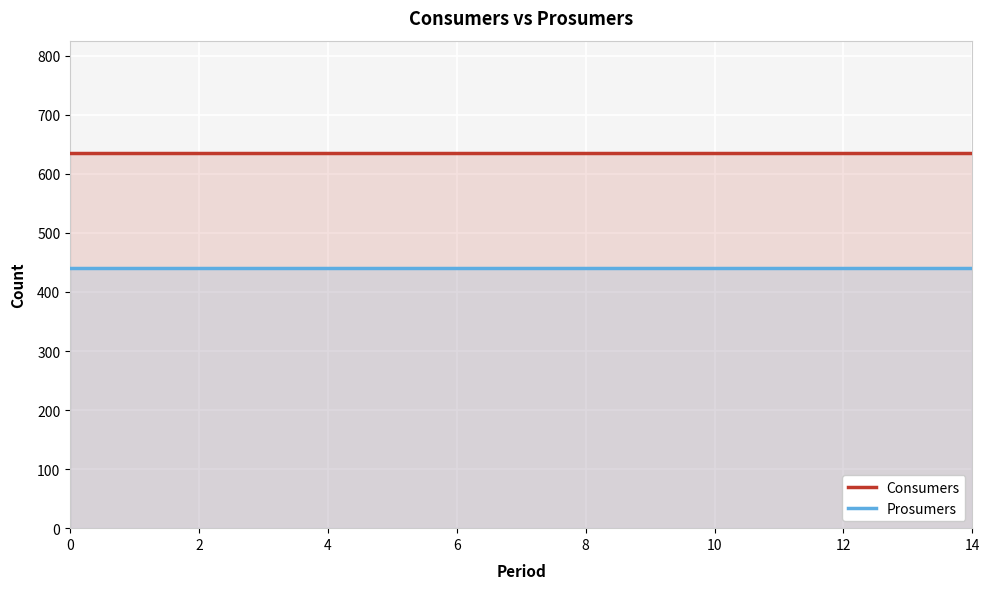

What is the lowest value of the Prosumers series?

440